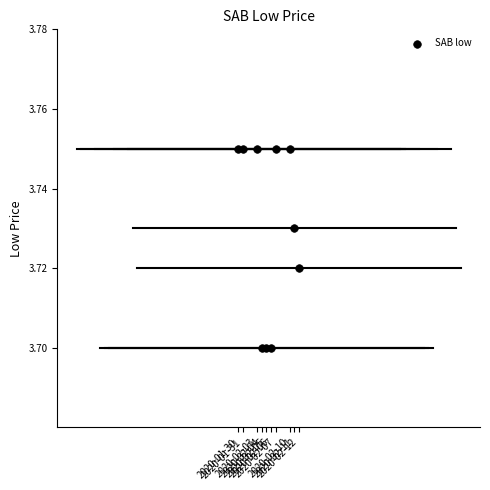

What is the average X value?

1580921280.0